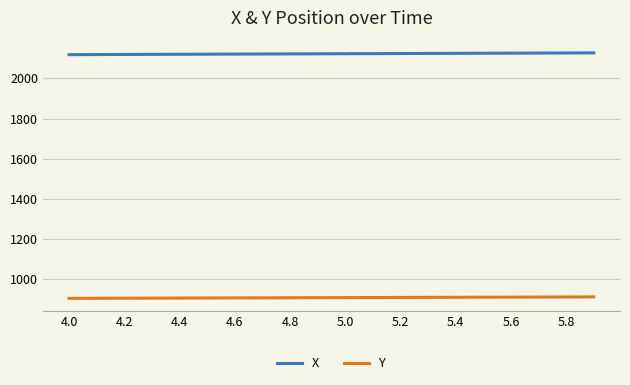

What is the lowest value of the X series?

2118.3